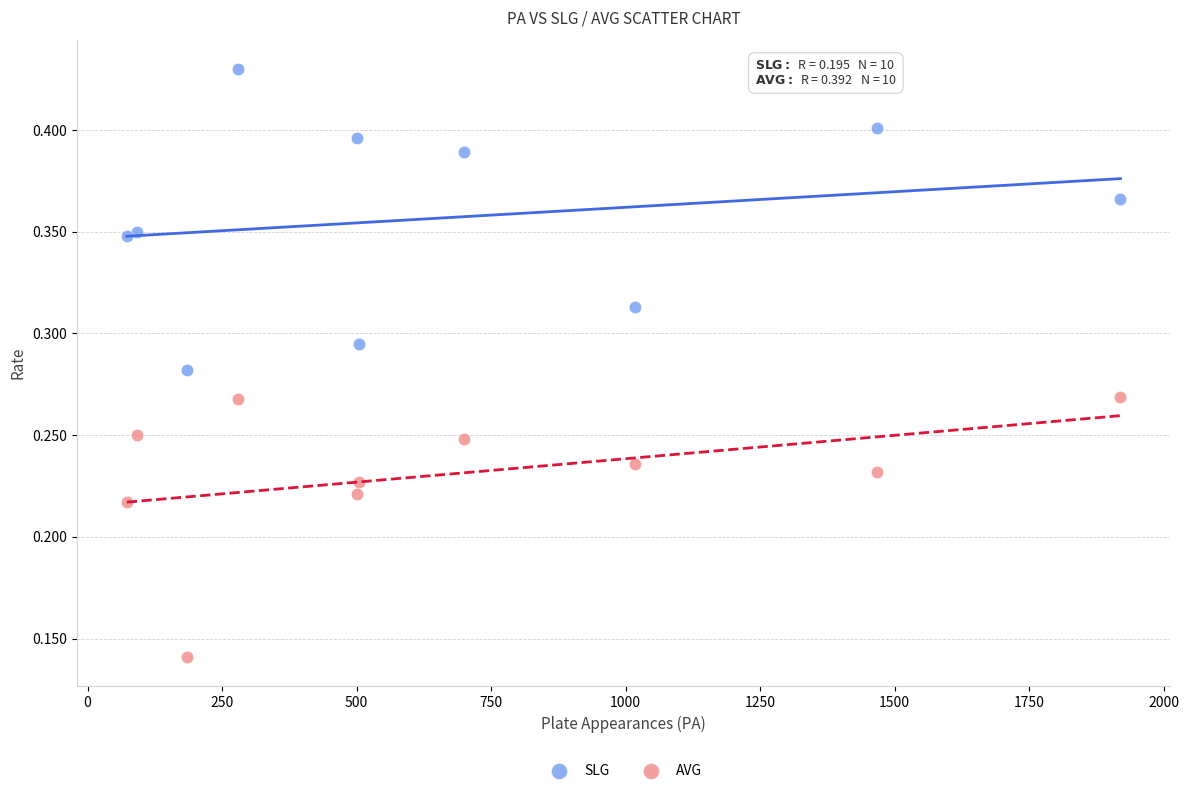

What are all the series names shown in the legend?

SLG, AVG